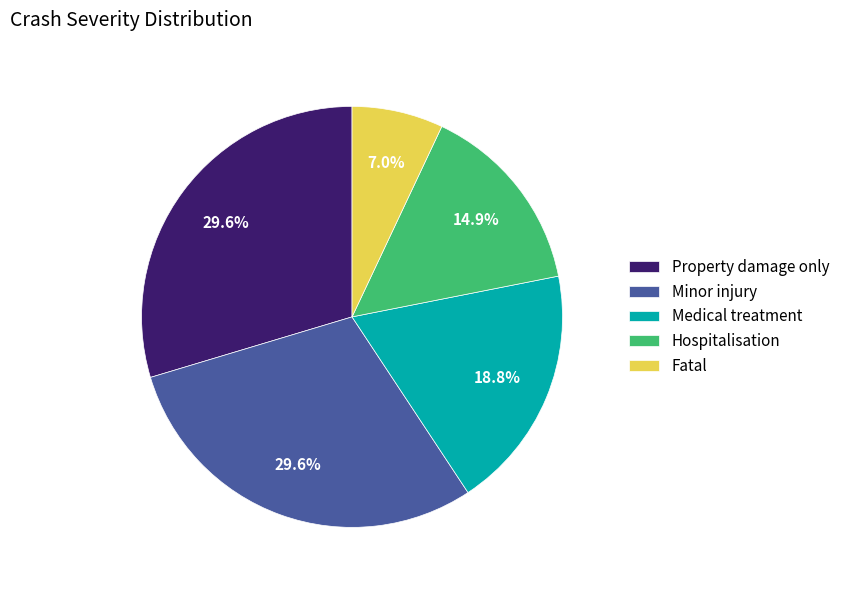

Does any single category account for the majority?

No